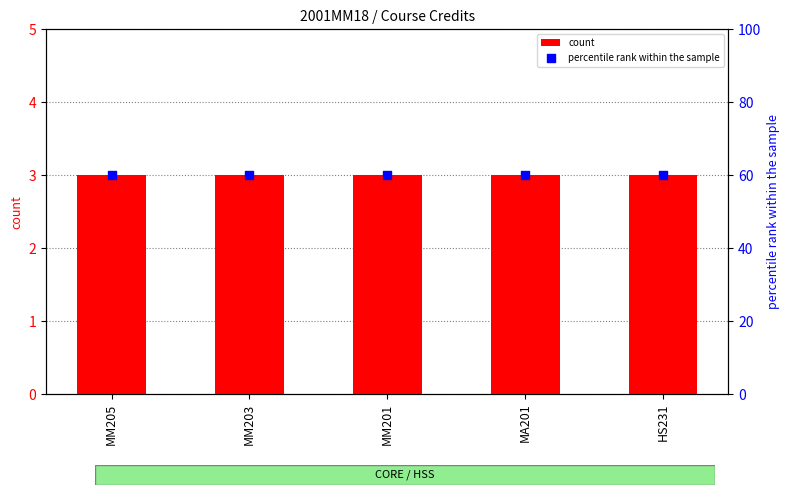

What are all the series names shown in the legend?

count, percentile rank within the sample